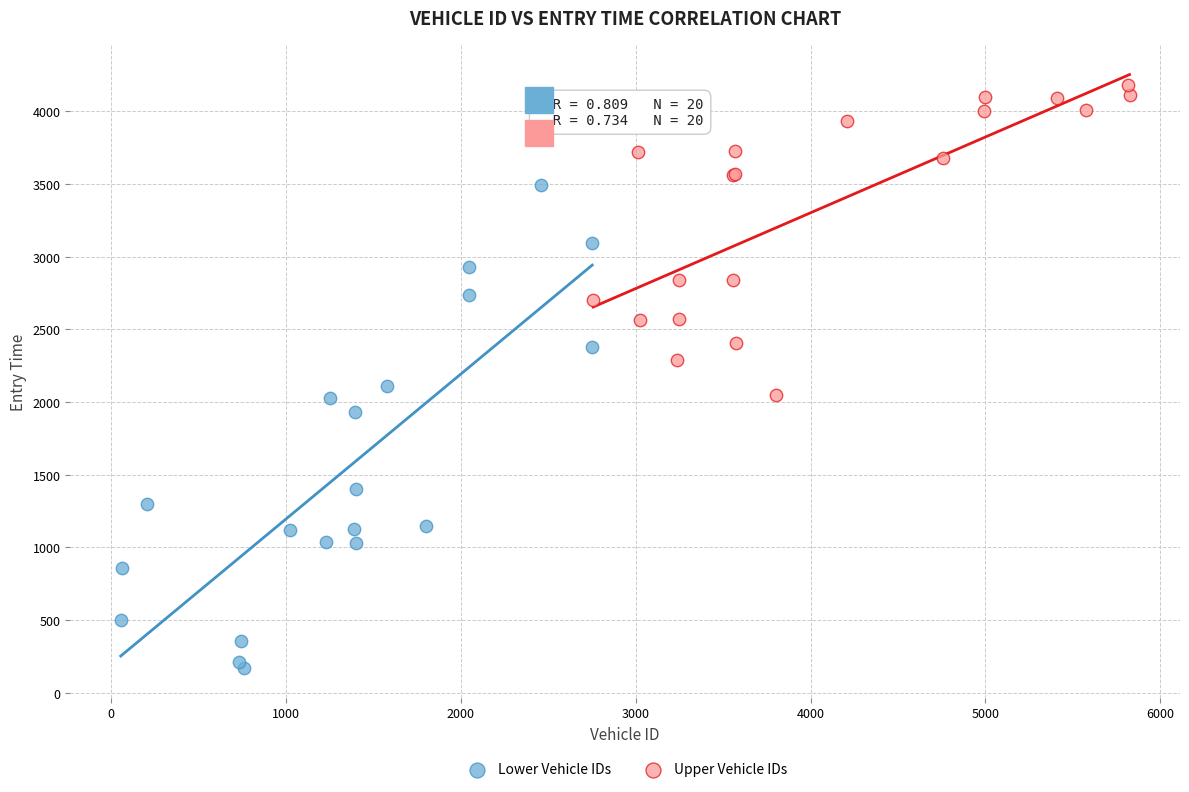

Which series contains the highest Y value?

Upper Vehicle IDs